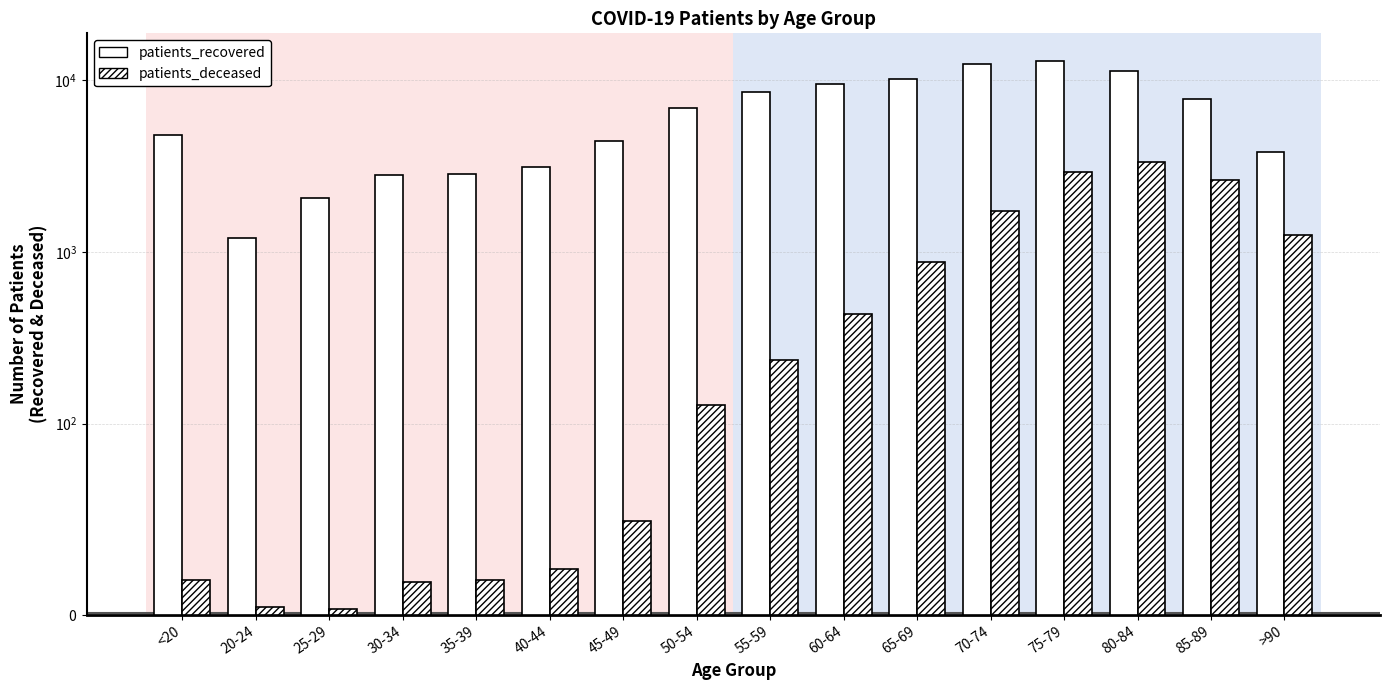

Is it true that patients_recovered equals 5199 at >90?

False